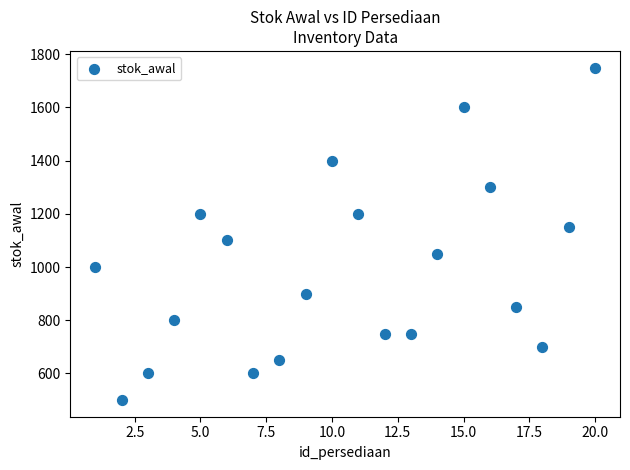

What is the range of X values (max minus min)?

19